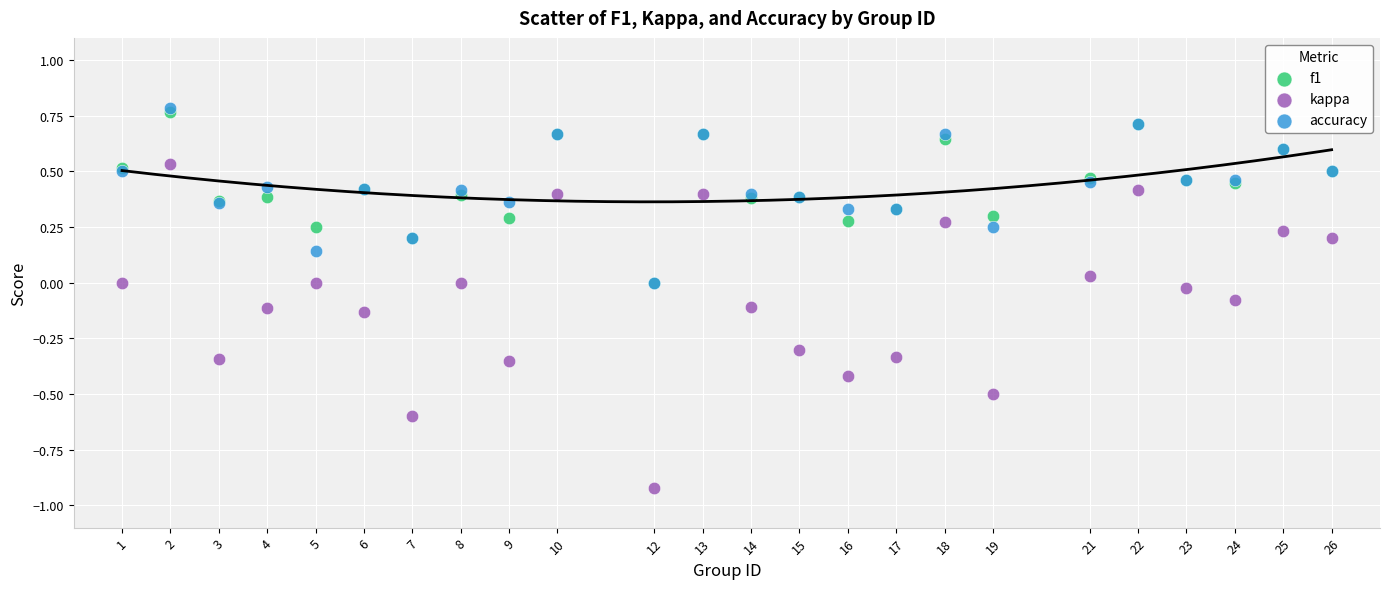

Which series reaches the minimum Y coordinate?

kappa